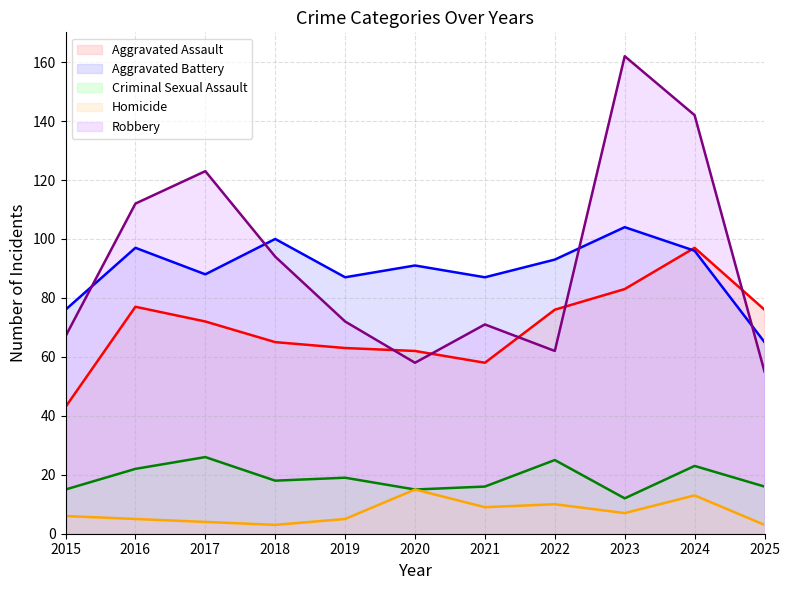

Which label corresponds to the smallest value in the chart?

2018